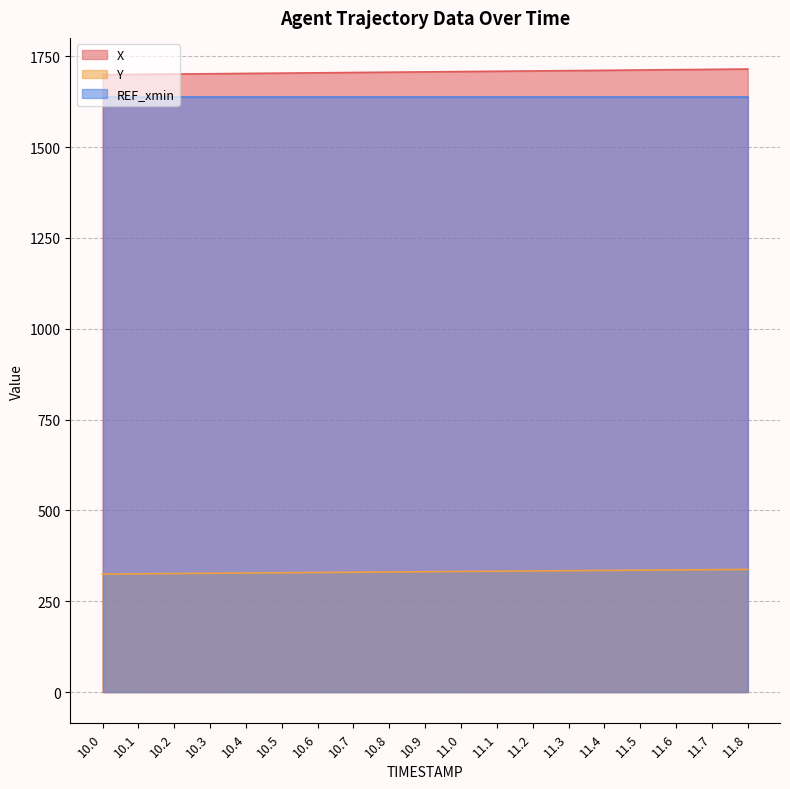

True or false: X has a value of 1001.8 at 10.1.

False